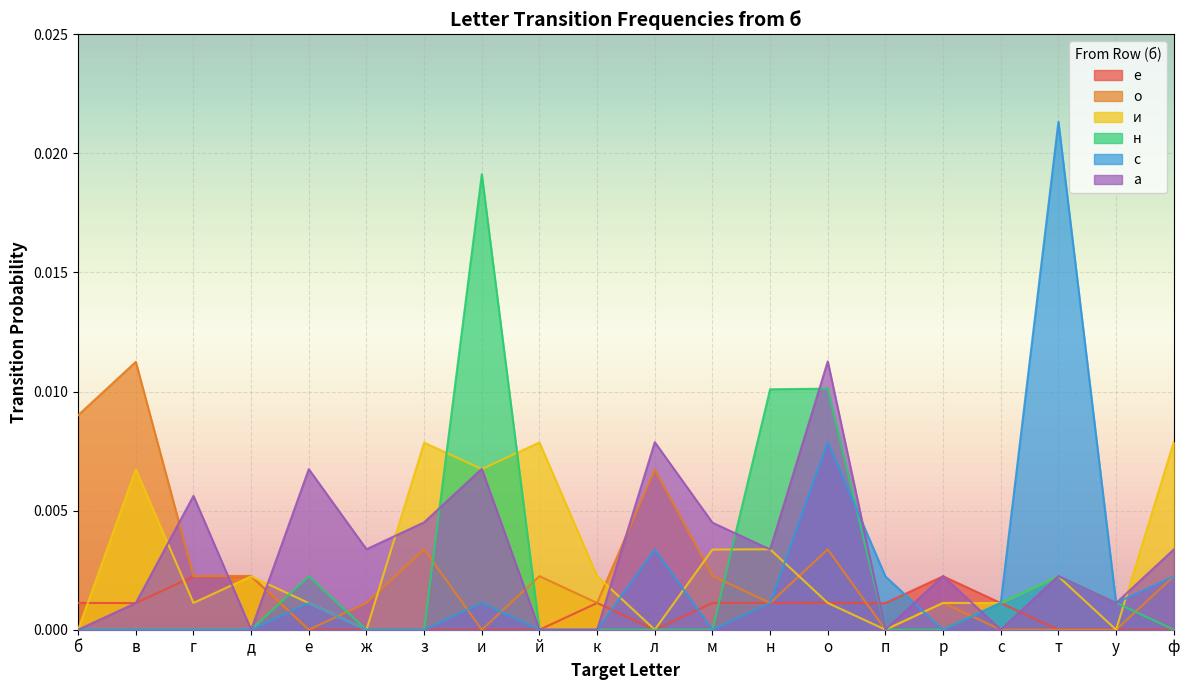

The а series shows -0.0 at с. True or false?

False